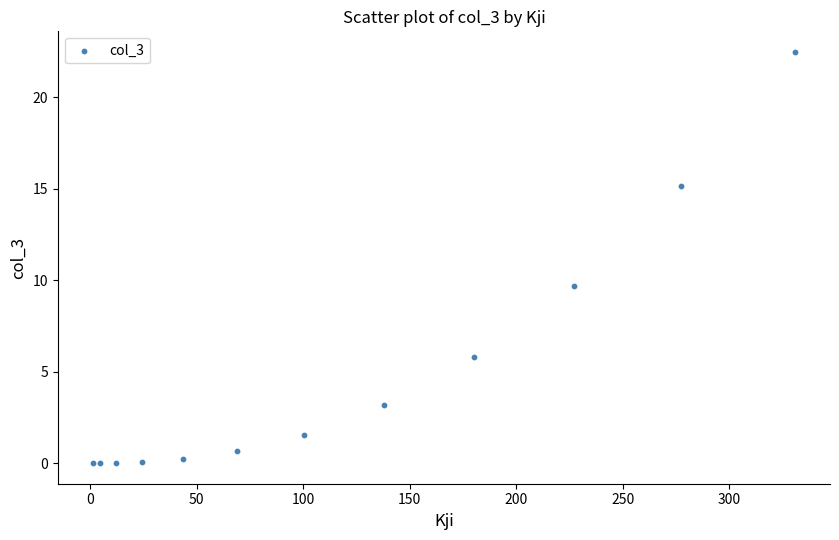

What Y value in the scatter plot is closest to 11?

9.7